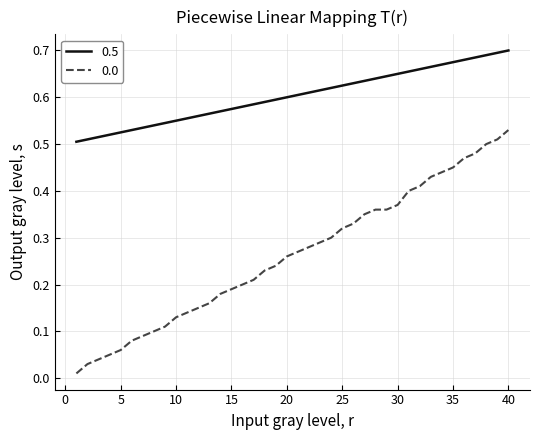

At how many categories does at least one series exceed 0?

40